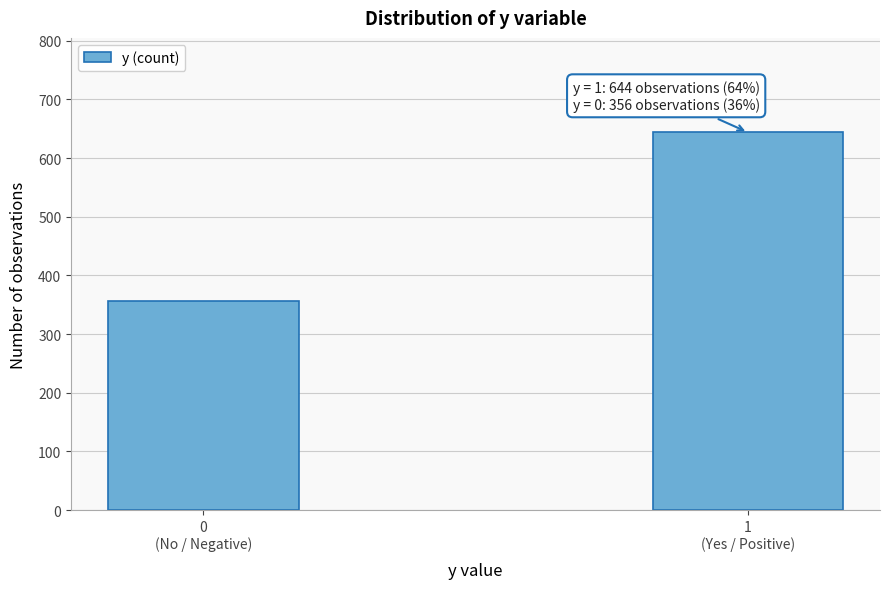

Reading left to right, what are all the values shown in this chart?

356	644